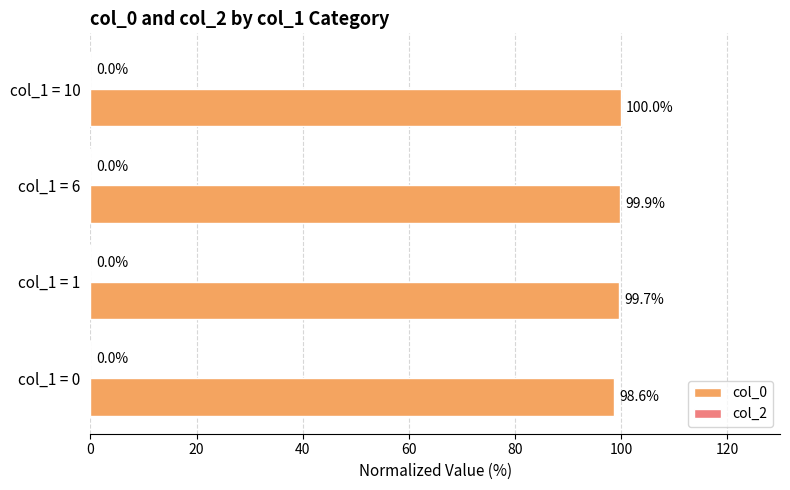

Is it true that the value at col_1 = 10 is 100.0?

True